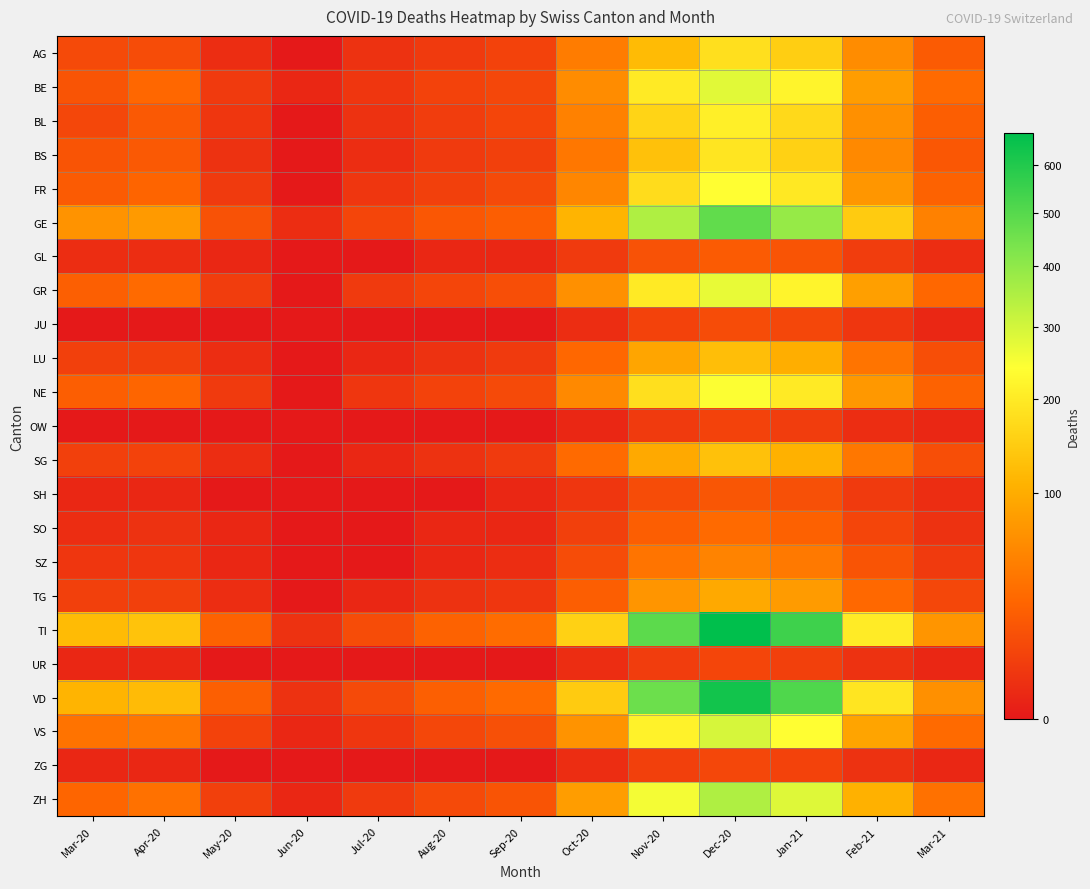

Rank the series at May-20 from highest to lowest value.

TI, VD, GE, VS, ZH, GR, BE, FR, NE, BL, BS, AG, LU, SG, TG, GL, SO, SZ, JU, OW, SH, UR, ZG